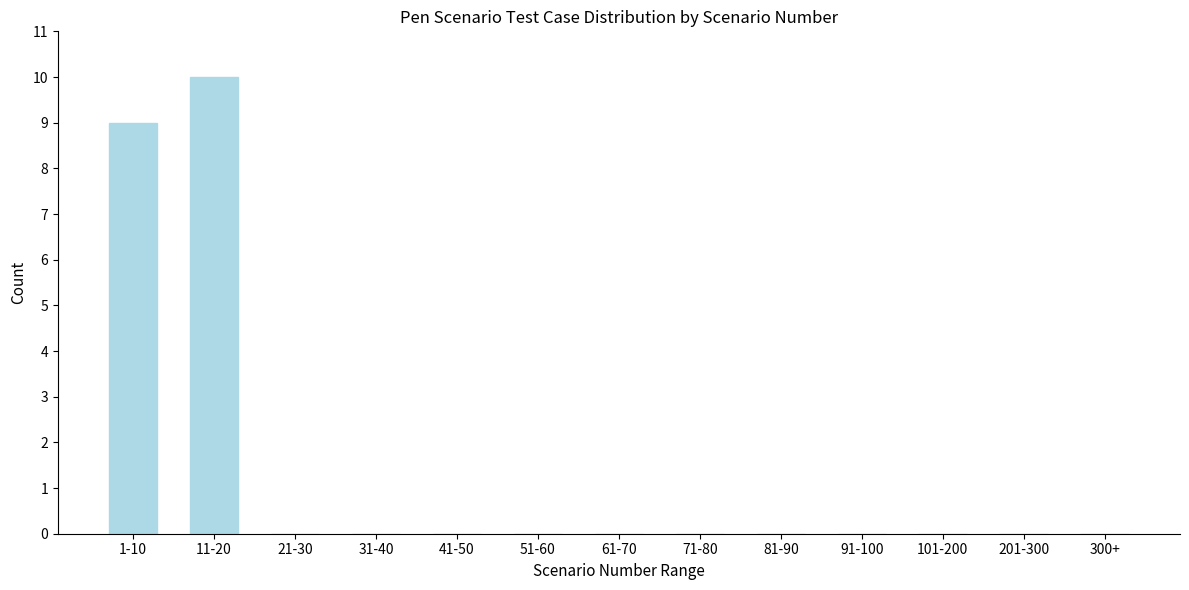

Reading left to right, what are all the values shown in this chart?

1-10=9	11-20=10	21-30=0	31-40=0	41-50=0	51-60=0	61-70=0	71-80=0	81-90=0	91-100=0	101-200=0	201-300=0	300+=0